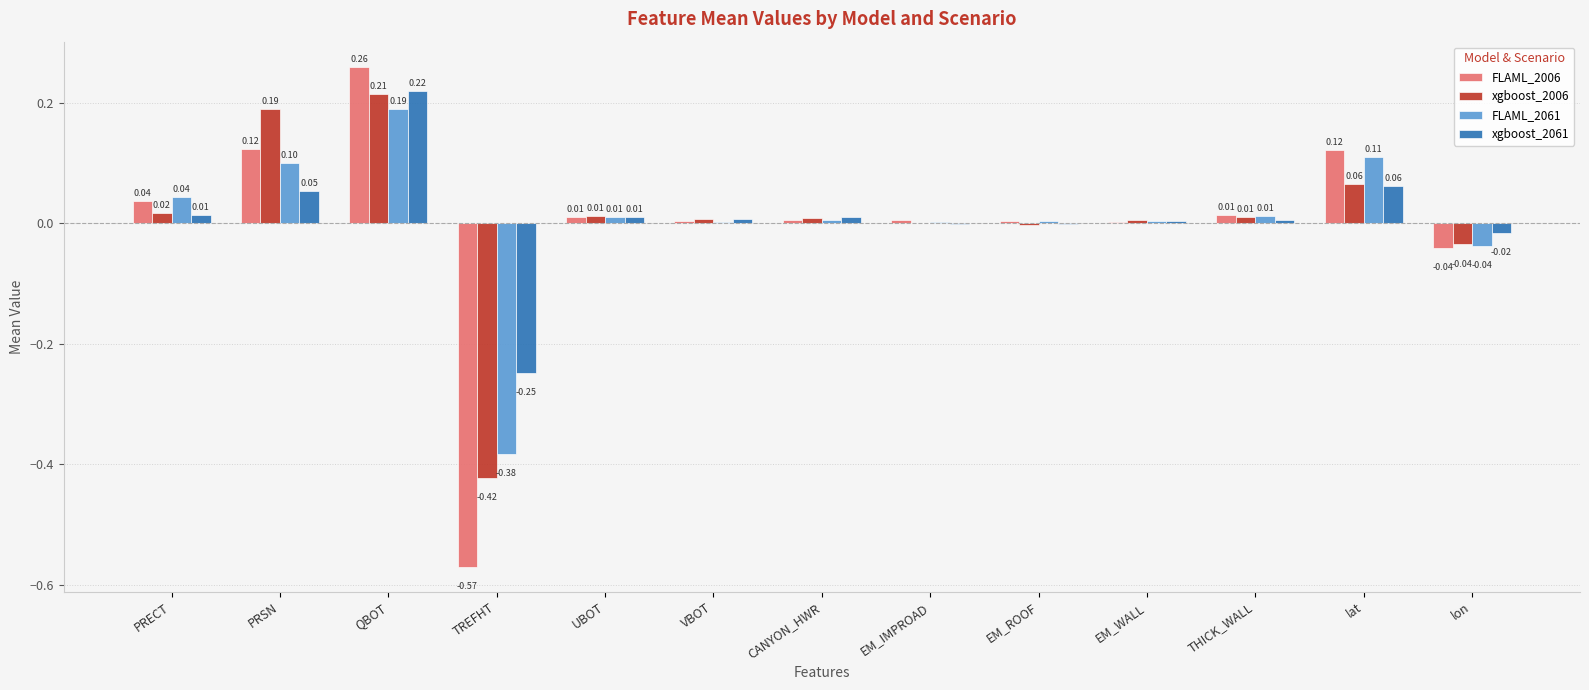

At which label does xgboost_2006 first exceed 0?

PRECT